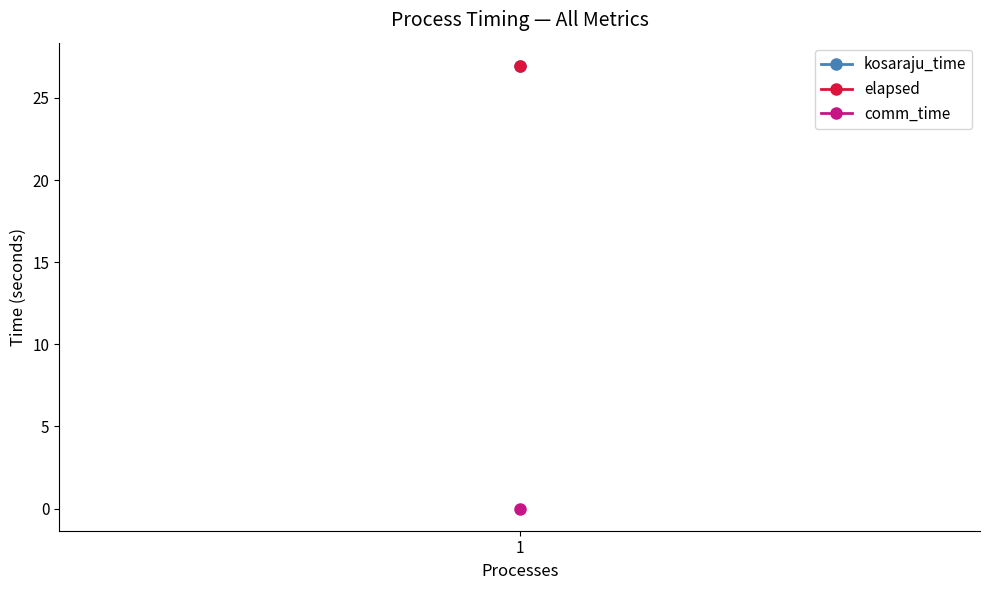

Reading left to right, what are all the values shown in this chart?

kosaraju_time: 1=27.0	1=26.8	1=27.0	1=26.9	1=27.0
elapsed: 1=27.0	1=26.8	1=27.0	1=26.9	1=27.0
comm_time: 1=0.0	1=0.0	1=0.0	1=0.0	1=0.0